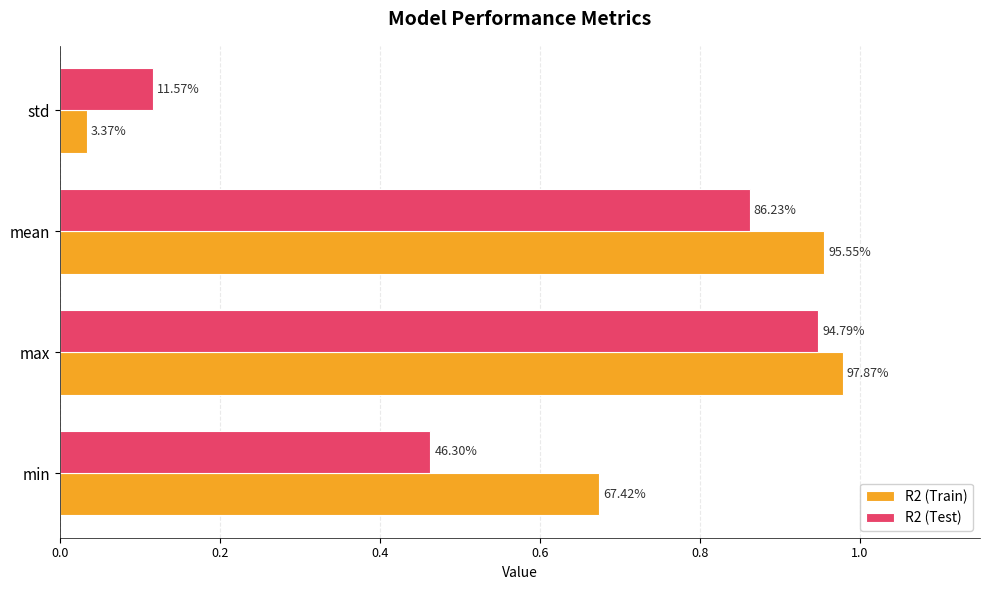

What are all the series names shown in the legend?

R2 (Train), R2 (Test)